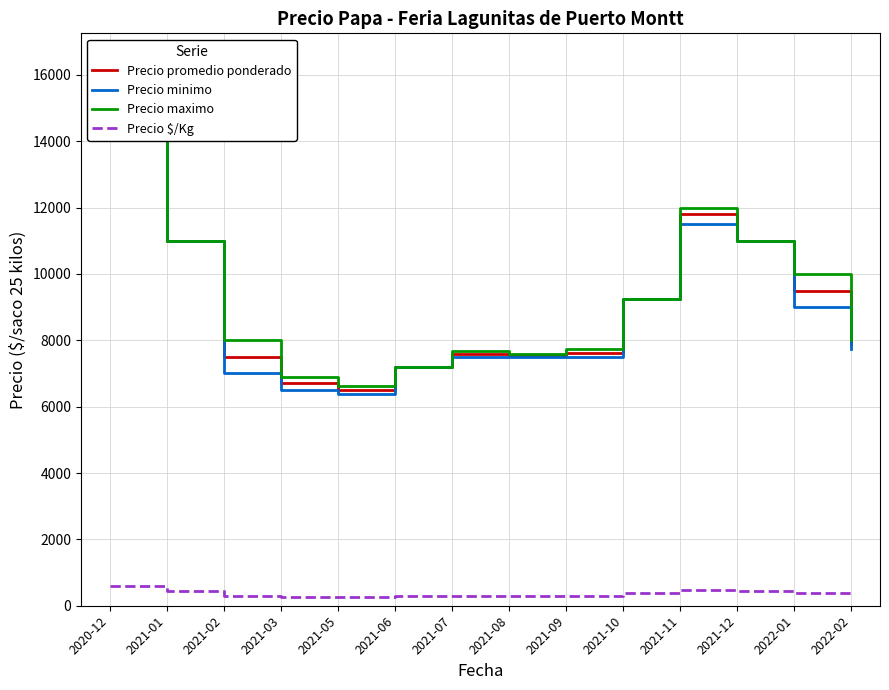

What is the sum of all Precio minimo values?

124075.0